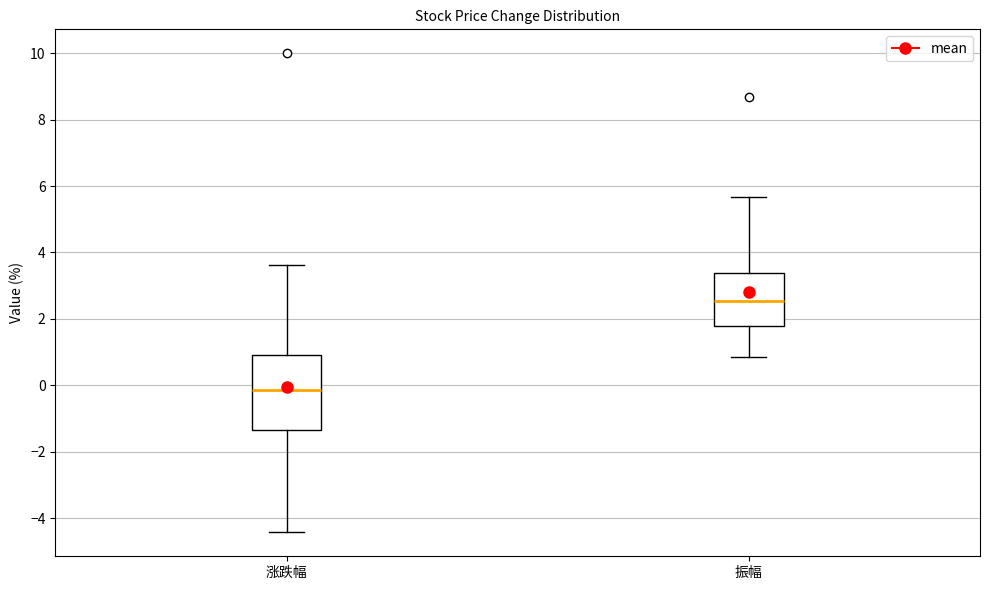

Which box's median line is the lowest?

涨跌幅